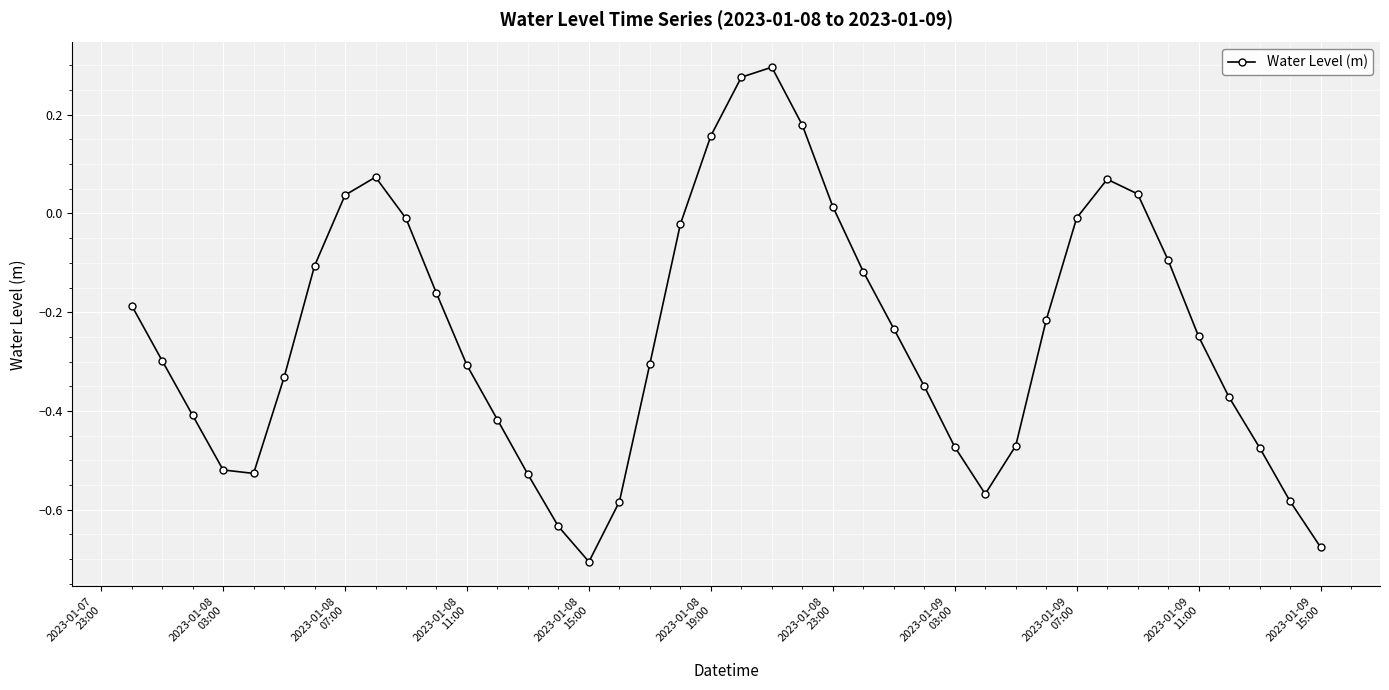

True or false: there are more than 1 points higher than both neighbors.

True